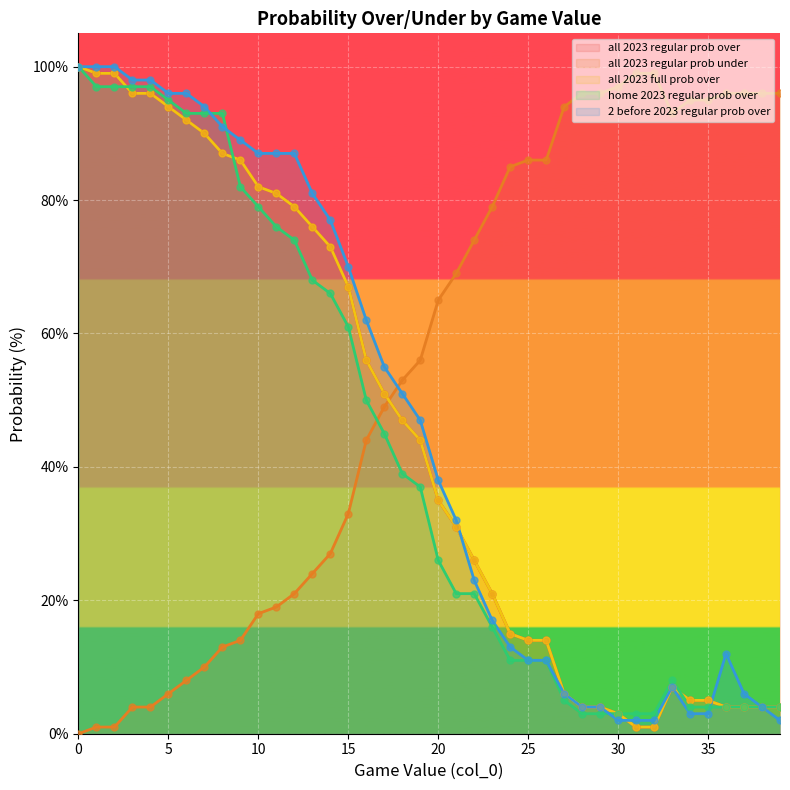

What is the total value across all series at 14?

316